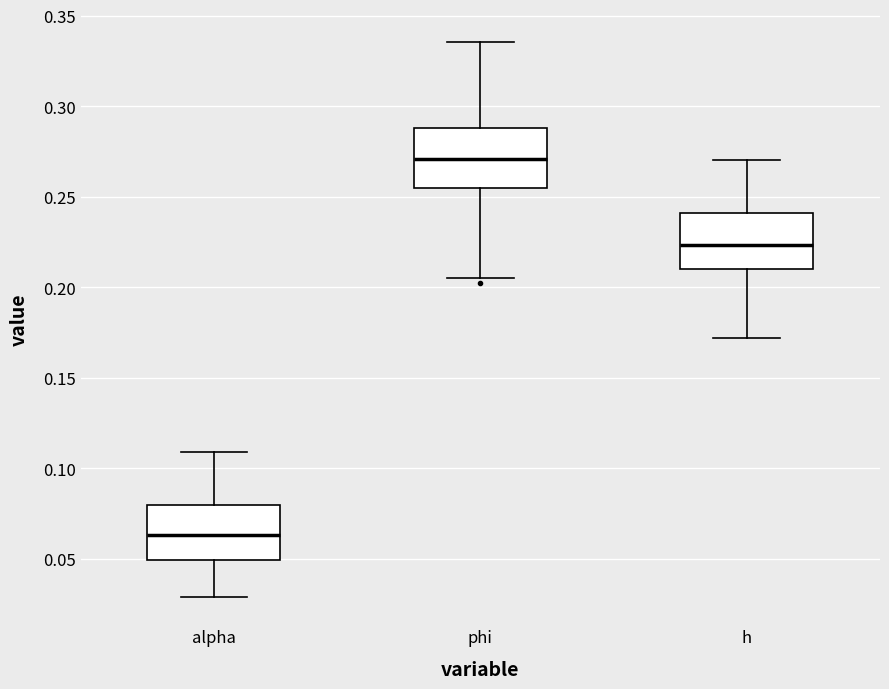

Where does the lower whisker of the box for h end on the y-axis? The values are not printed on the chart, so give them approximately, as read against the axis.

0.170